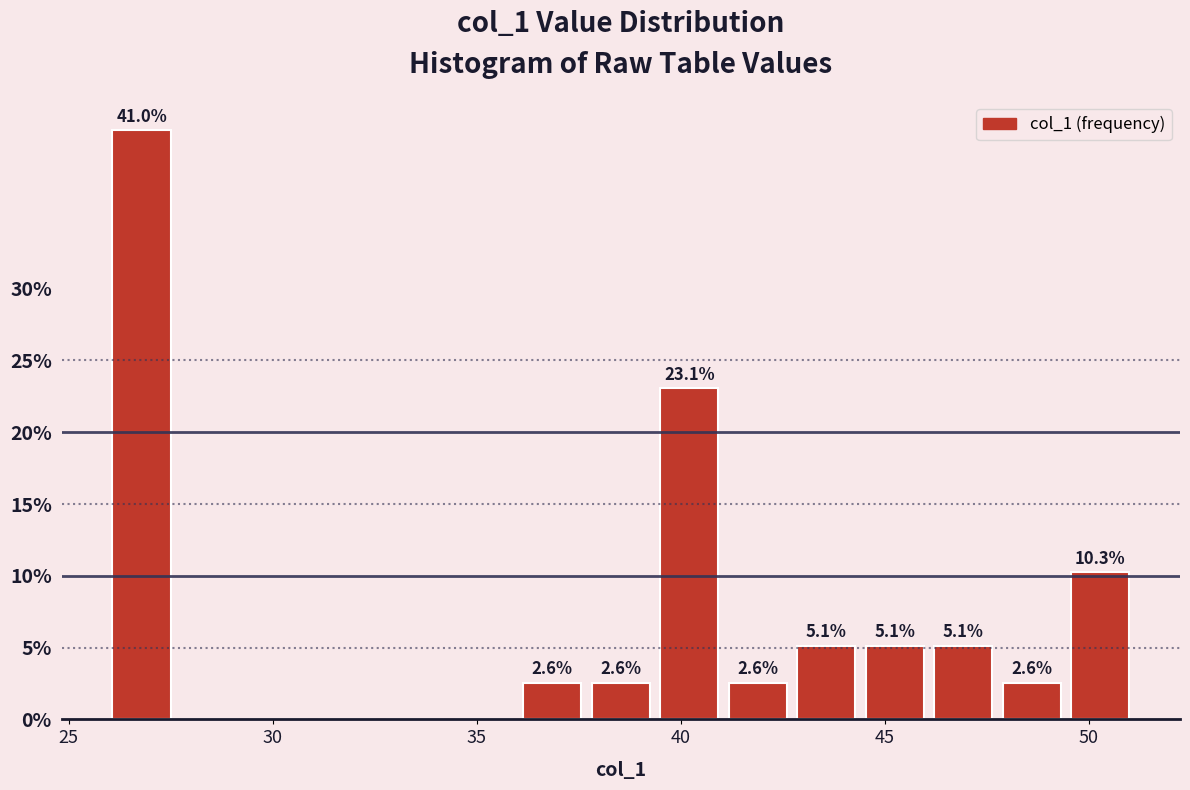

Read against the x-axis, roughly where is the centre of the tallest bar?

27.0